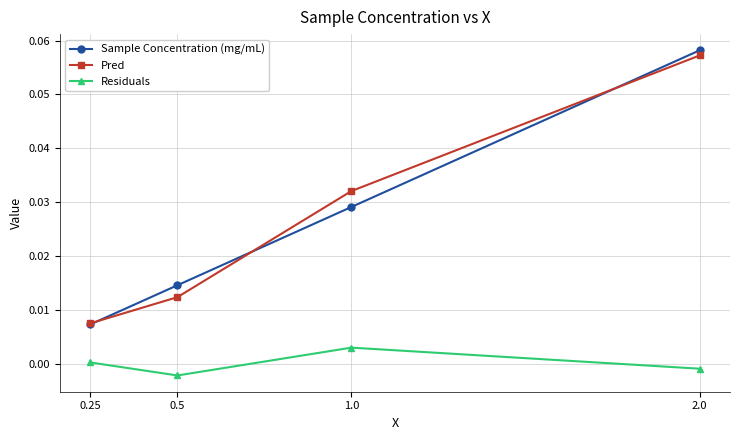

Between 0.25 and 0.5, which series saw the biggest shift?

Sample Concentration (mg/mL)